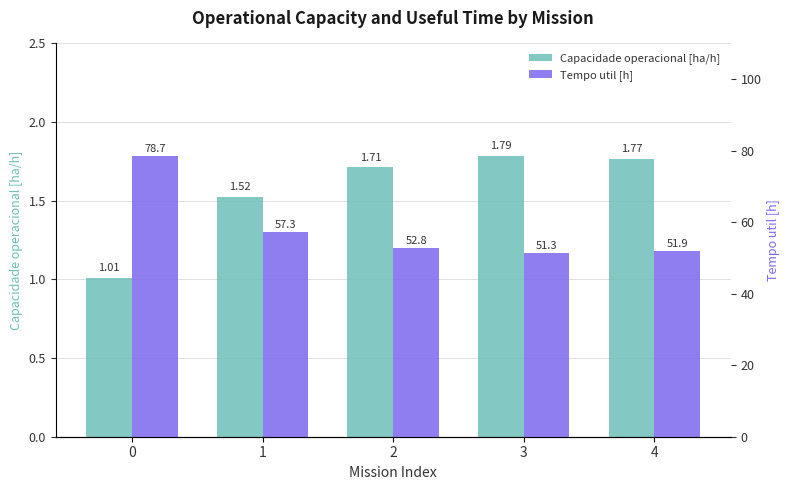

Does the chart contain any negative values?

No